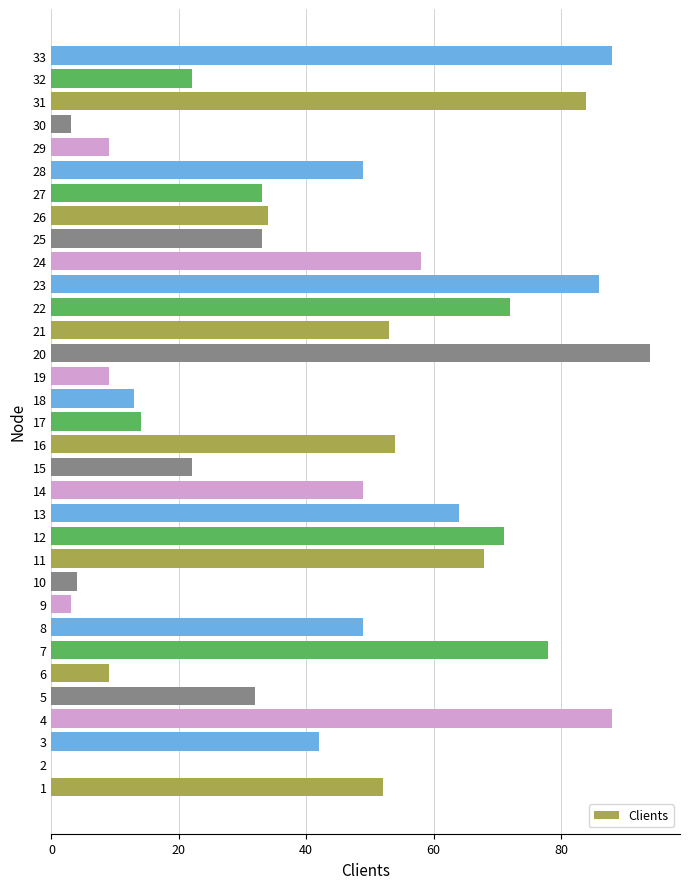

What is the sum of all values?

1439